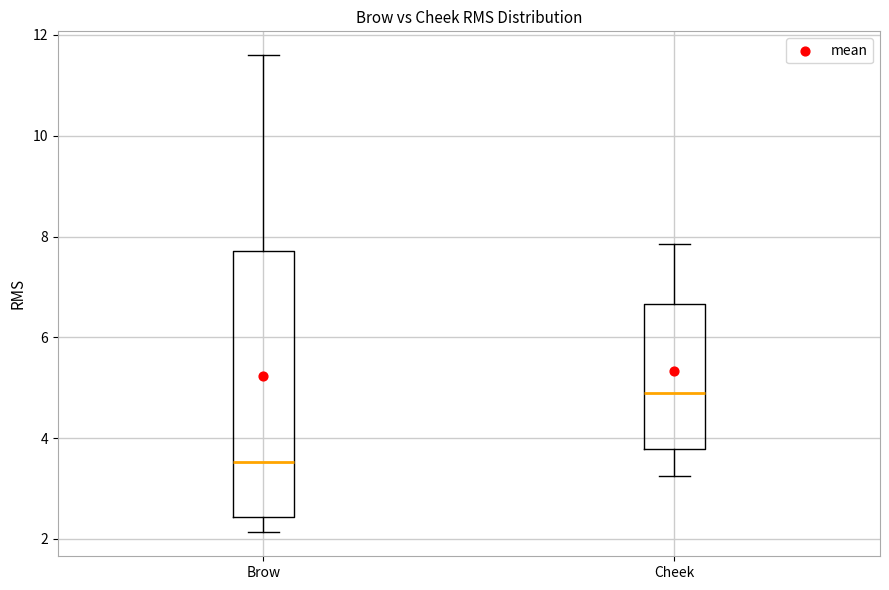

Reading left to right, read every box against the y-axis: the position of its median line, the range the box covers, and the ends of its whiskers. The values are not printed on the chart, so give them approximately, as read against the axis.

Brow: median 3.6, box 2.4 to 7.8, whiskers 2.2 to 11.6
Cheek: median 5.0, box 3.8 to 6.6, whiskers 3.2 to 7.8